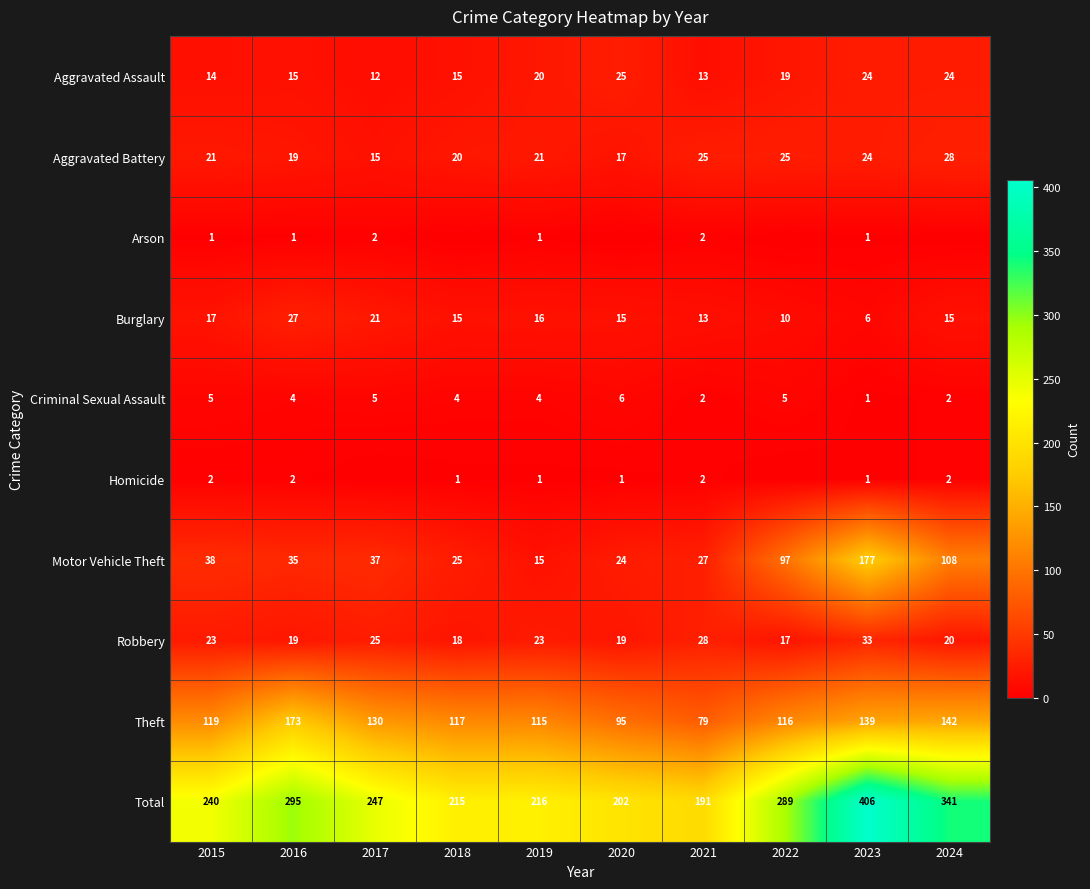

Is the value of Robbery at 2021 greater than the value of Homicide at 2023?

Yes